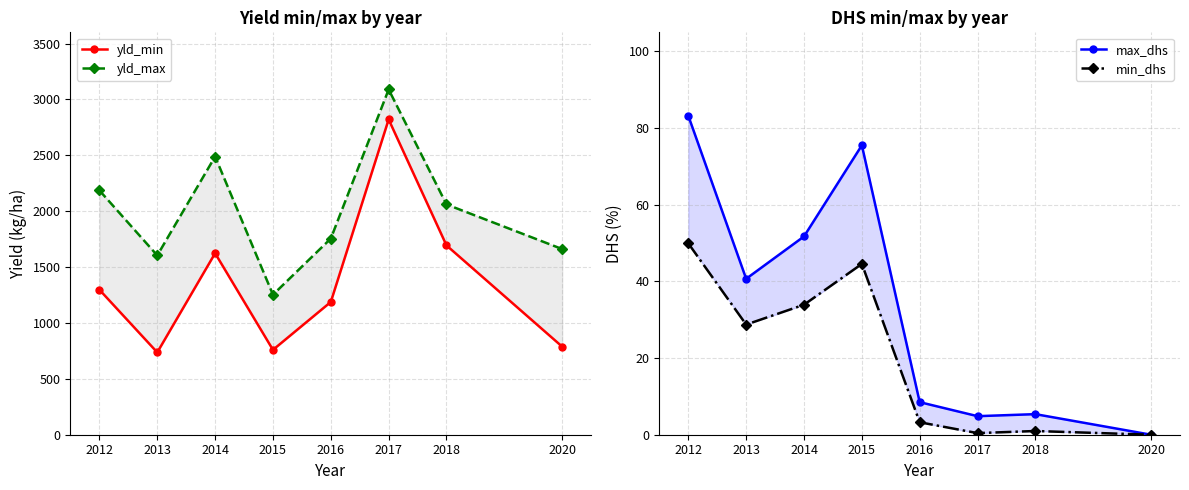

Where is yld_min nearest to the value 1778?

2018